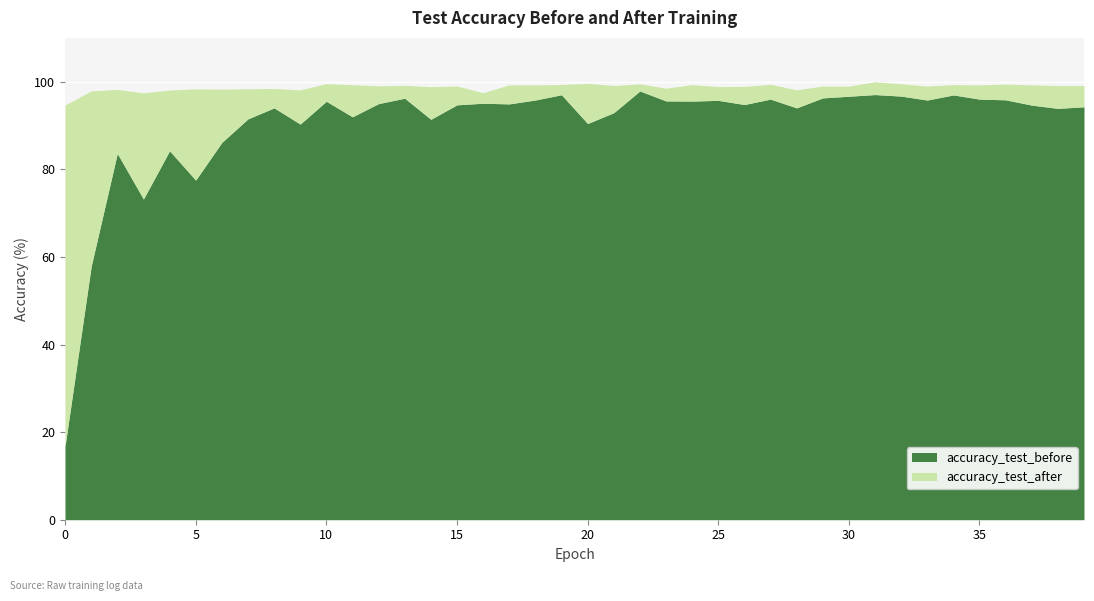

In accuracy_test_before, how many points are higher than both neighbors (excluding endpoints)?

12